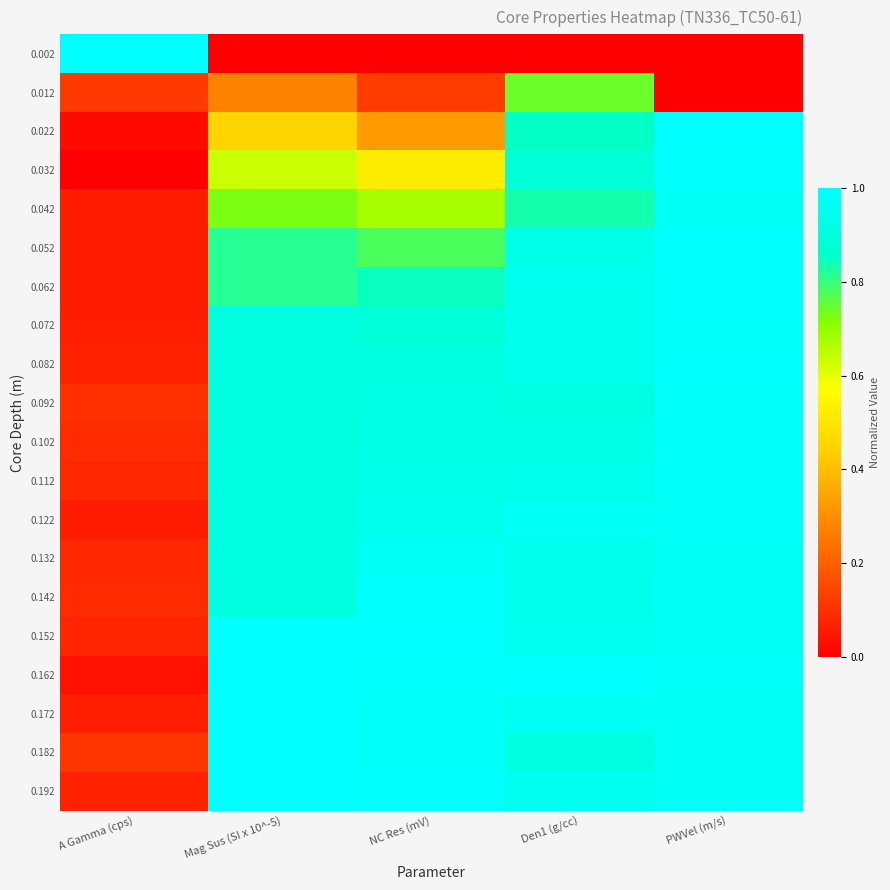

Which label corresponds to the smallest value in the chart?

Mag Sus (SI x 10^-5)